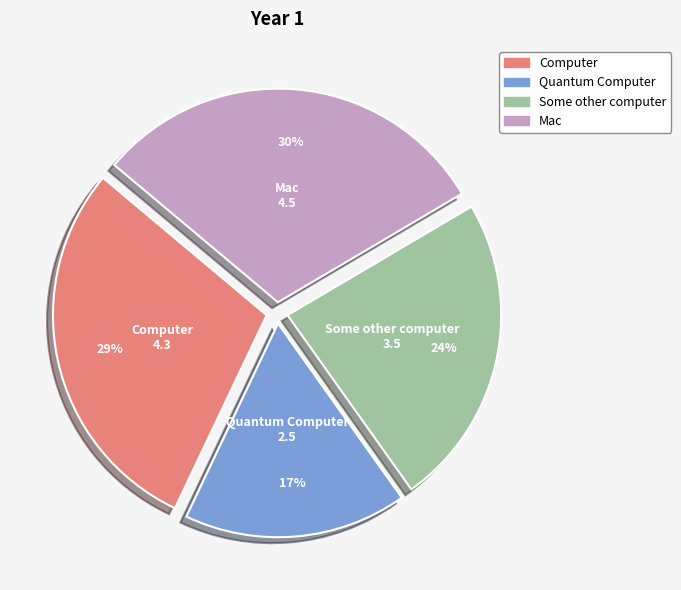

Is it true that Some other computer is 37% of the pie?

False